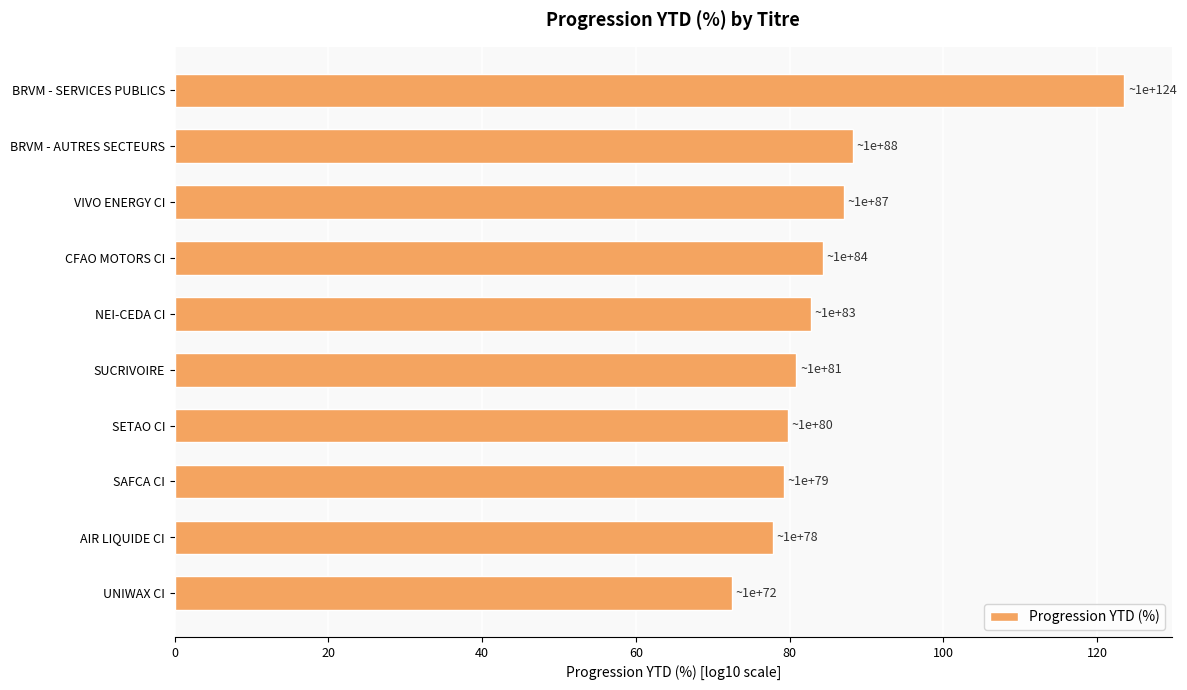

What is the difference between the second highest and minimum values?

15.8